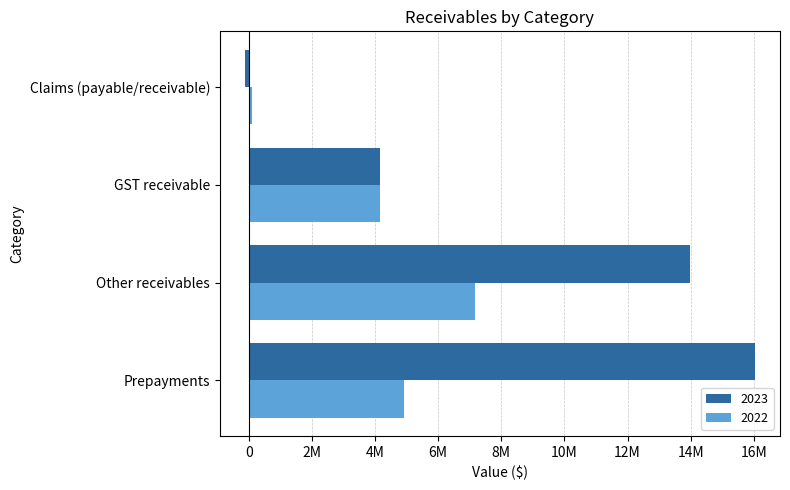

The value of 2023 at Prepayments is 6826389. True or false?

False